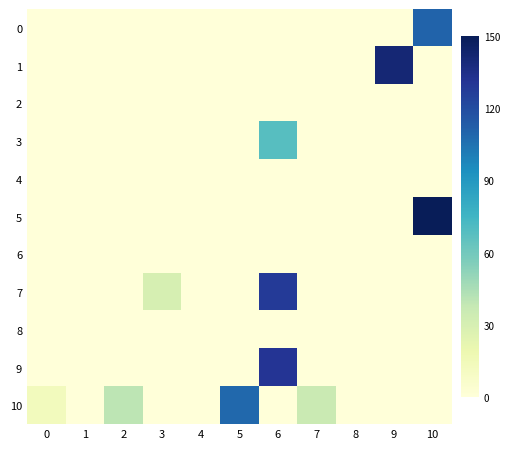

Between 2 and 5, which series saw the biggest shift?

10